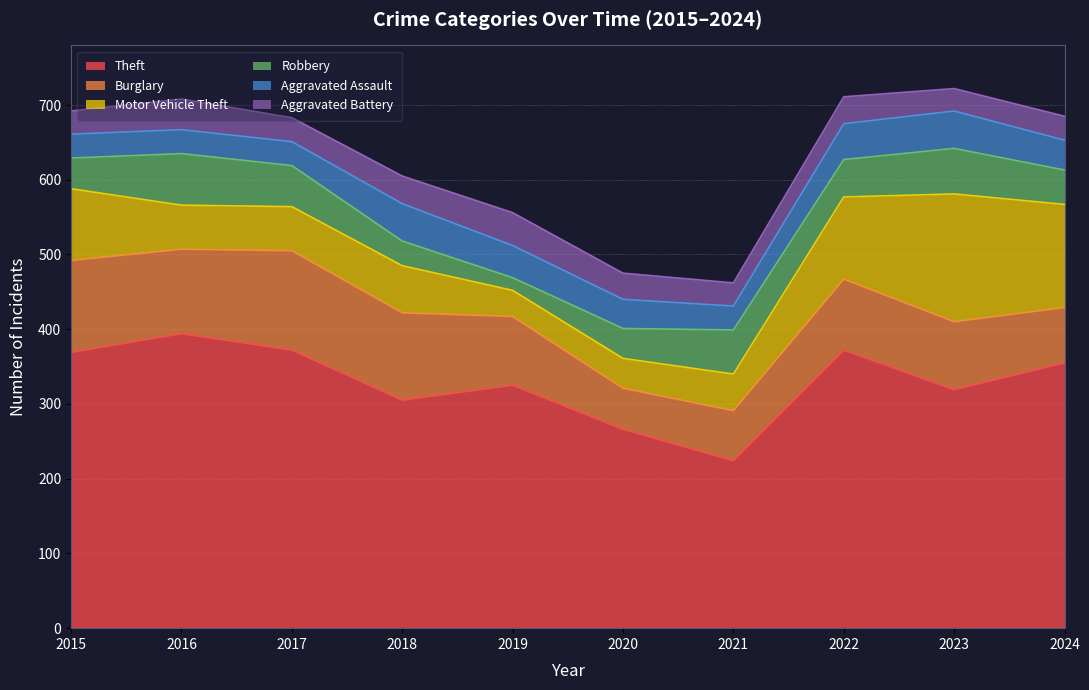

The Aggravated Assault series shows 32 at 2017. True or false?

True